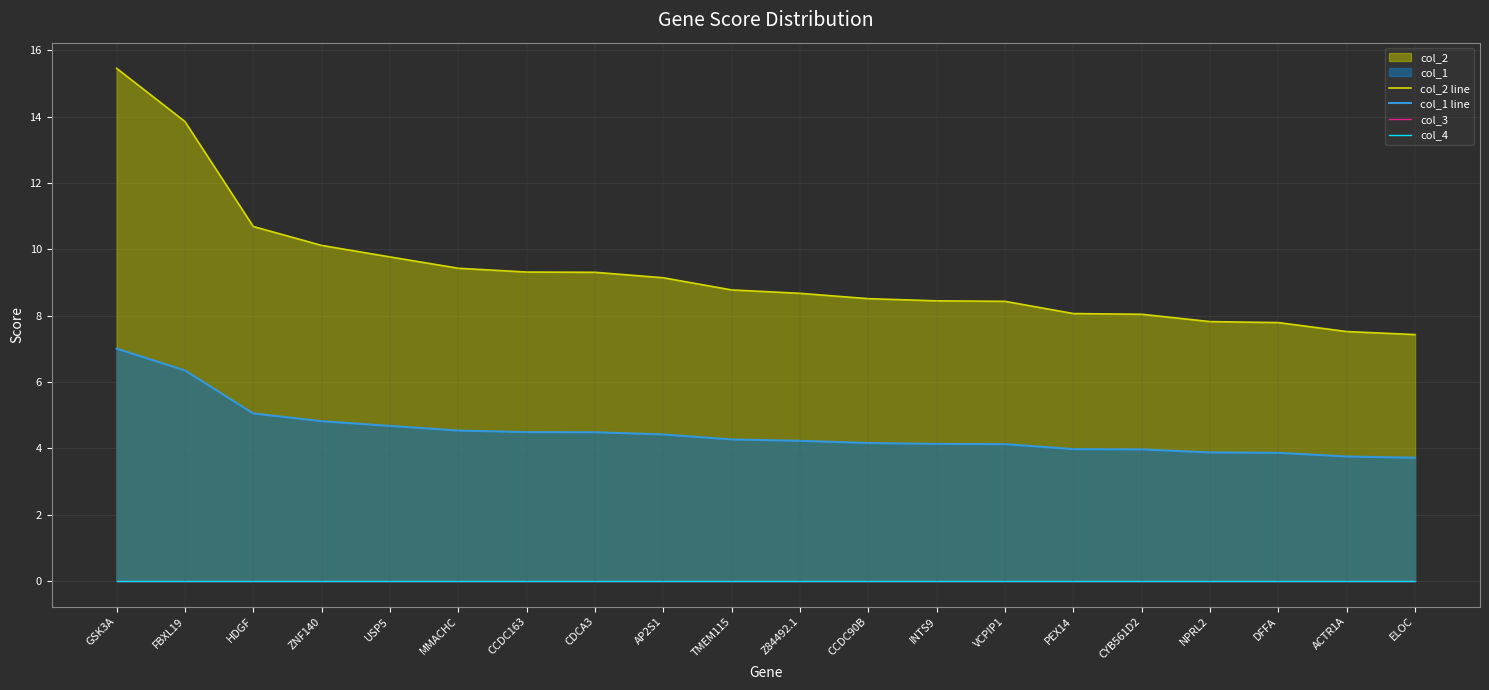

What is the sum of all col_1 line values?

89.9